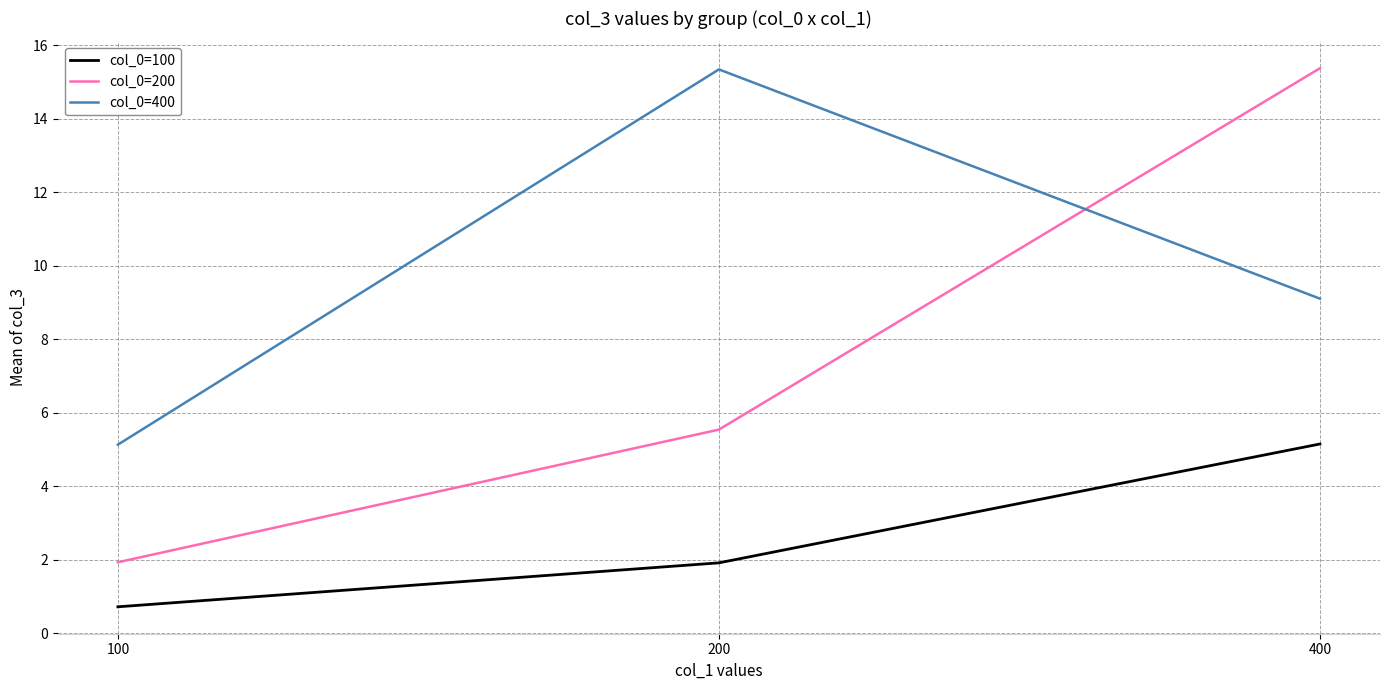

What is the difference between the highest and lowest values at 100?

4.4